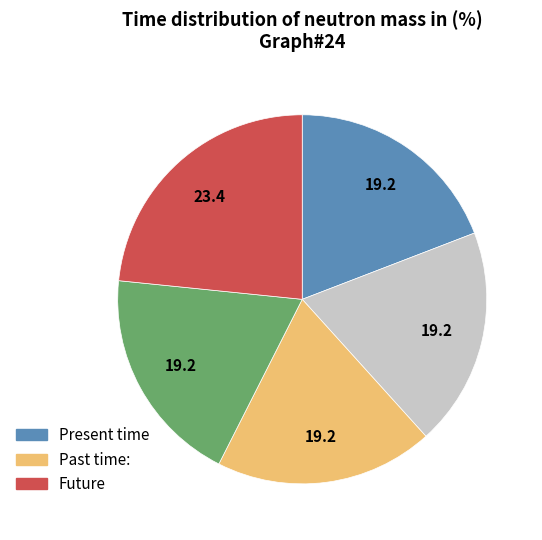

Is there any slice that represents more than half of the pie?

No